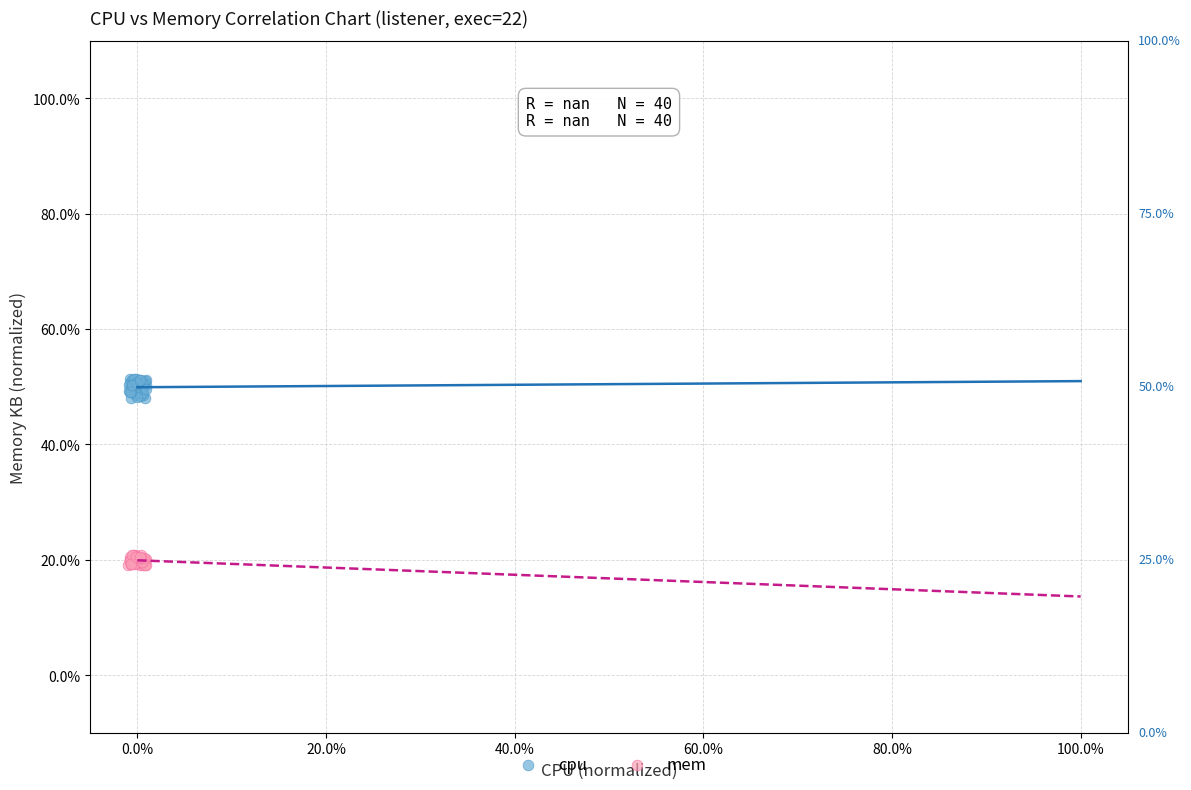

Which series contains the highest Y value?

cpu